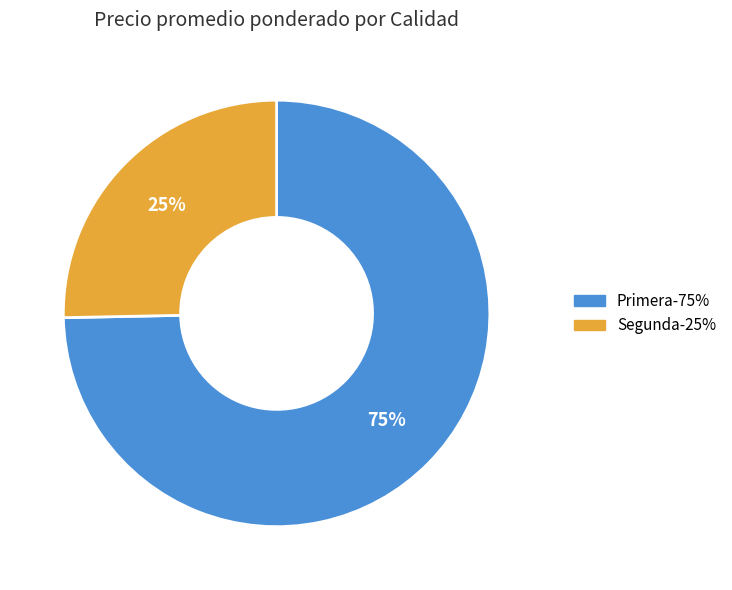

Rank the categories by value from highest to lowest.

Primera, Segunda